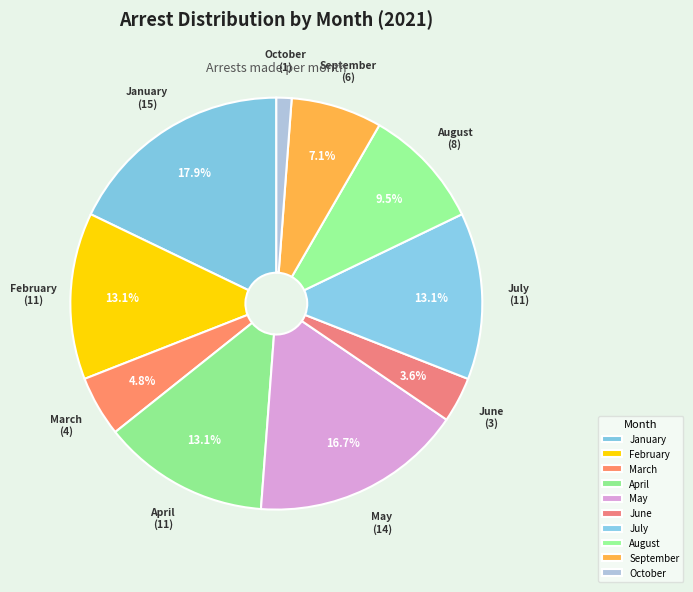

How many segments does this pie chart have?

10